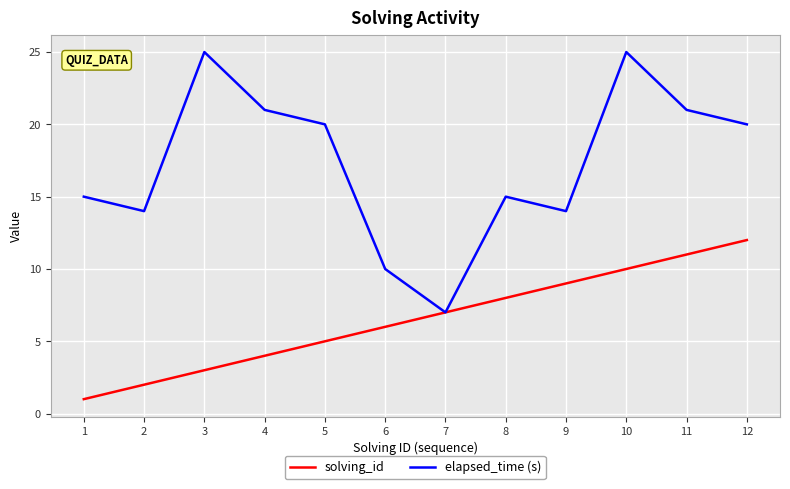

The value of solving_id at 4 is 4. True or false?

True